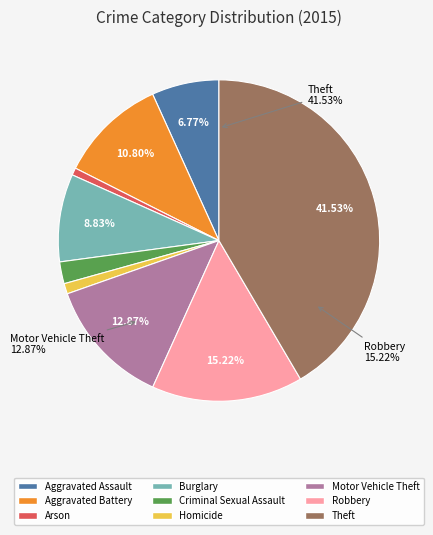

Rank the categories by value from lowest to highest.

Arson, Homicide, Criminal Sexual Assault, Aggravated Assault, Burglary, Aggravated Battery, Motor Vehicle Theft, Robbery, Theft